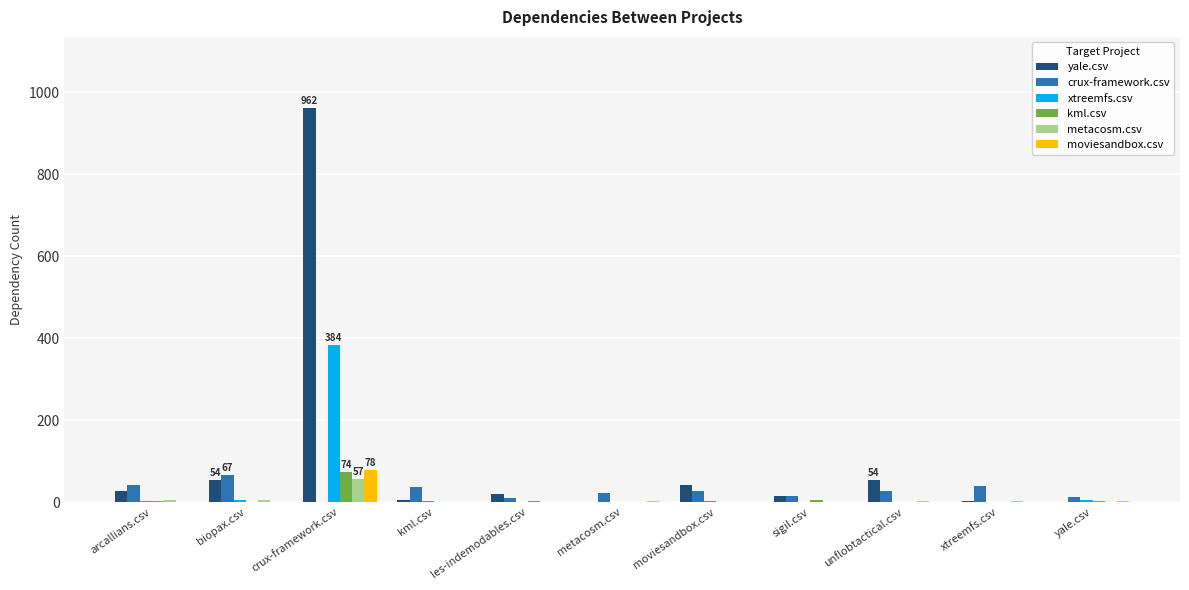

What are all the series names shown in the legend?

yale.csv, crux-framework.csv, xtreemfs.csv, kml.csv, metacosm.csv, moviesandbox.csv